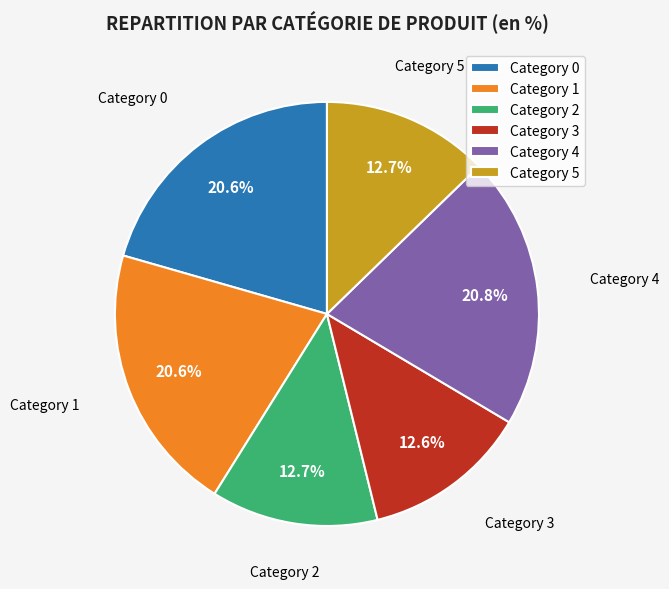

Is there a majority slice in this chart?

No